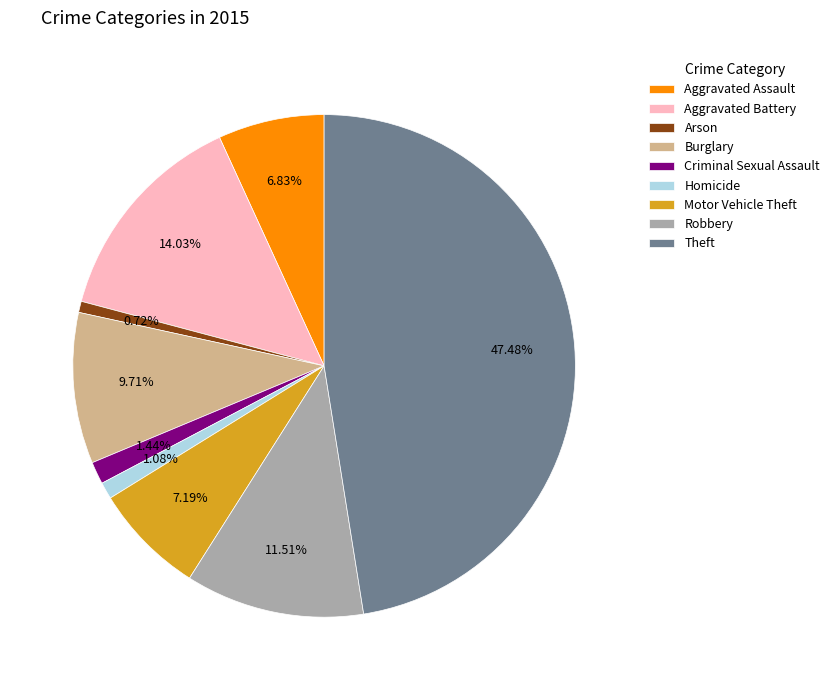

Does any single category account for the majority?

No